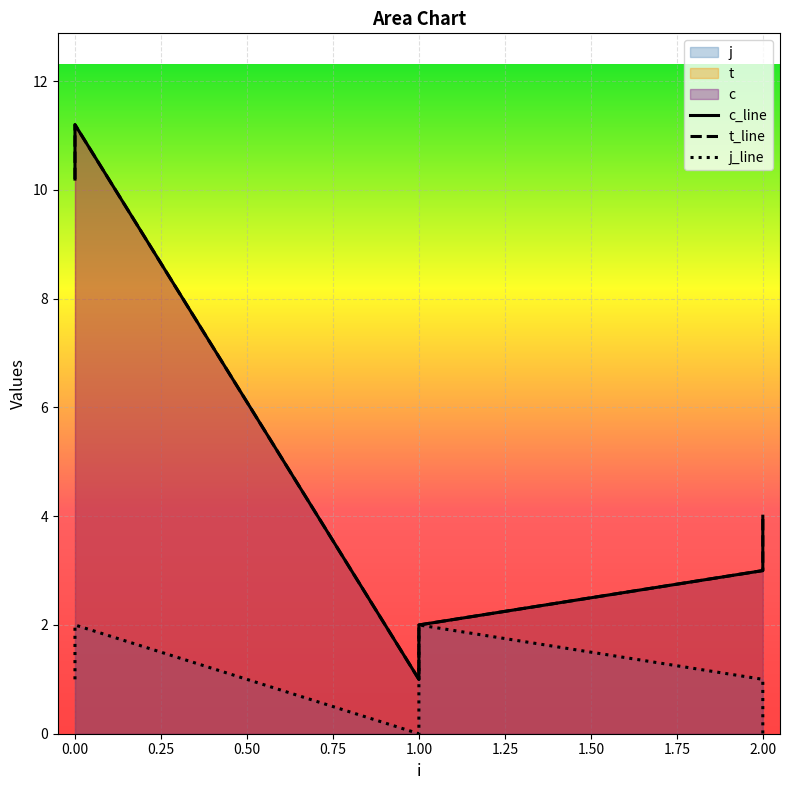

True or false: t has a value of 4.0 at 2.

False